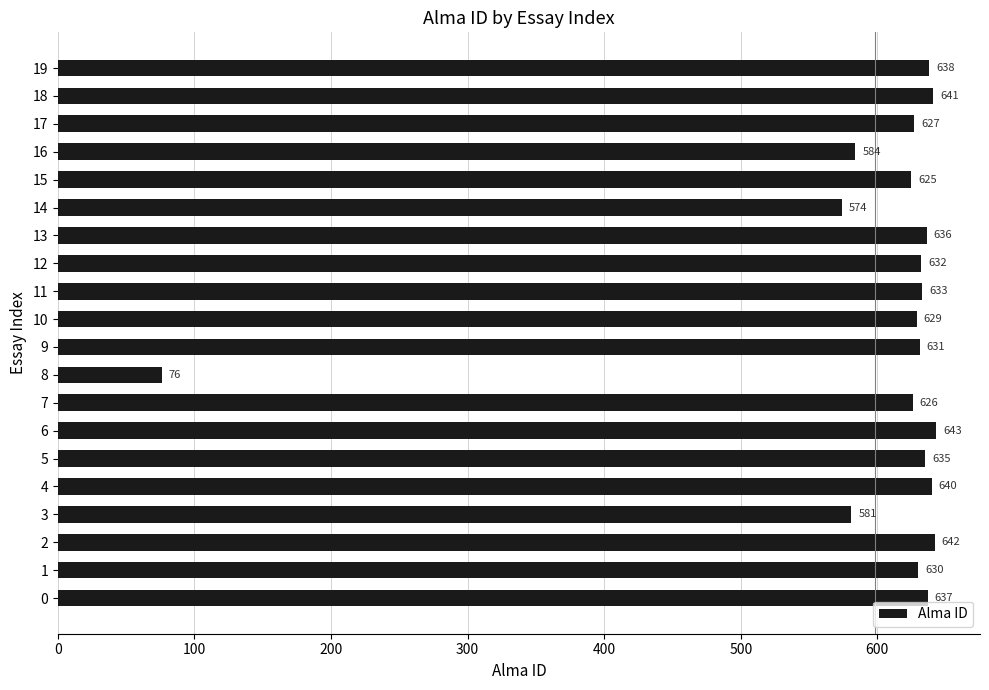

Are the bars grouped side by side (vs. stacked)?

No